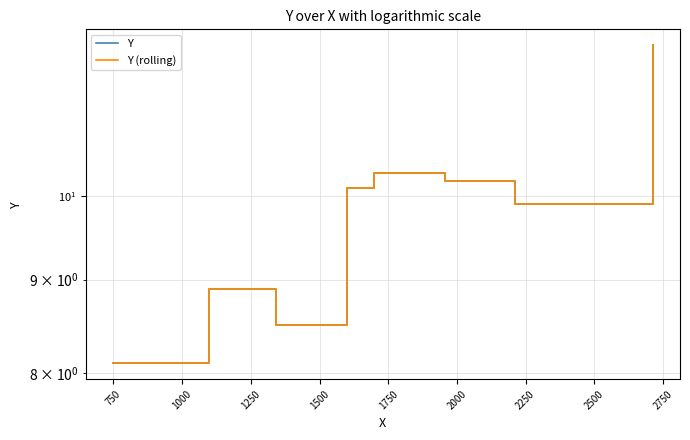

What is the value of the Y point at the 4th from the left?

10.1